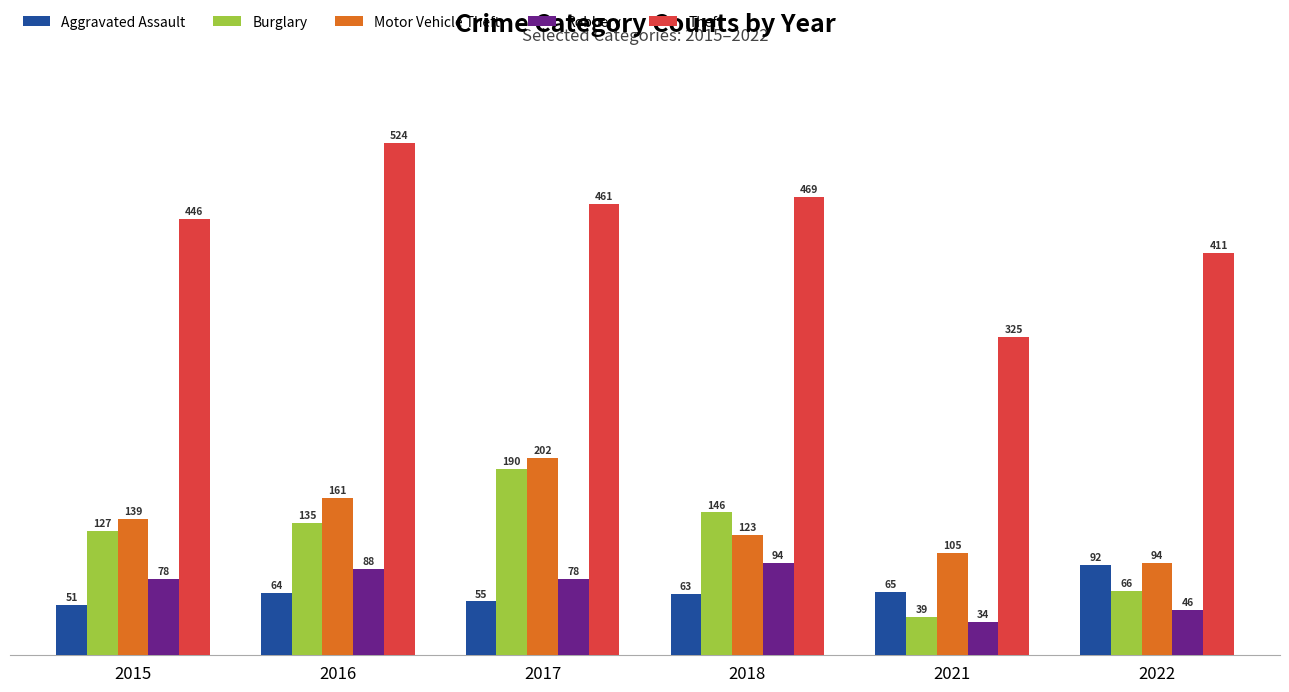

The value of Aggravated Assault at 2018 is 63. True or false?

True